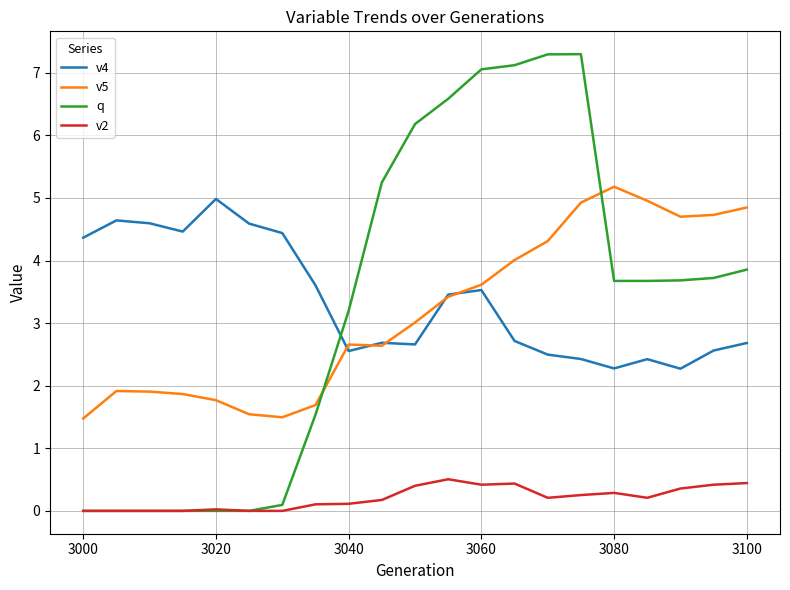

True or false: v2 and v5 intersect in this chart.

False